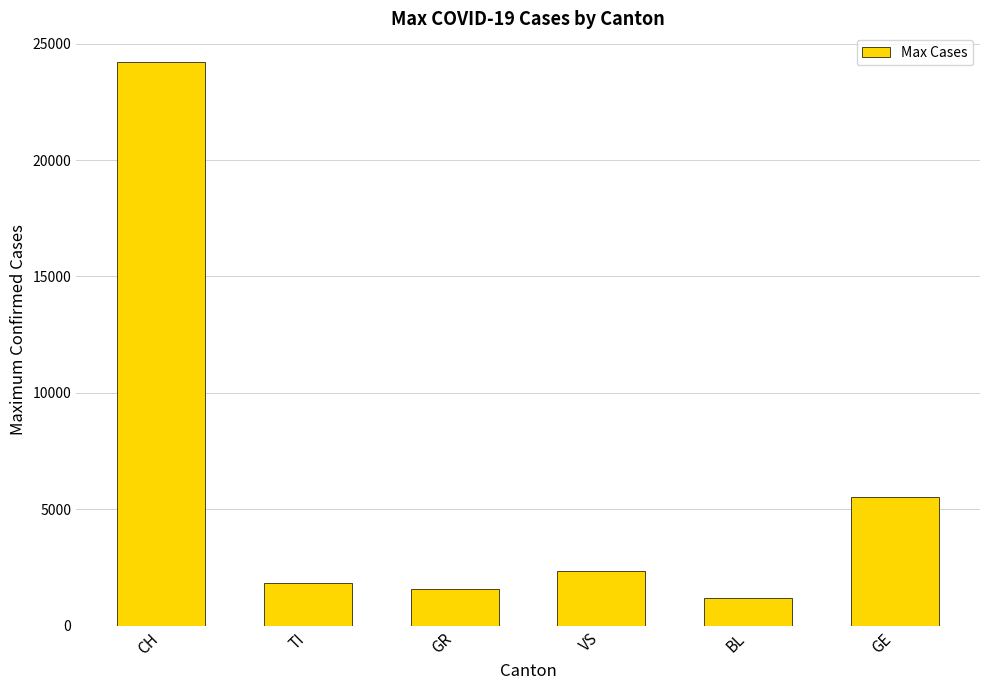

Count the number of data series in this chart.

1